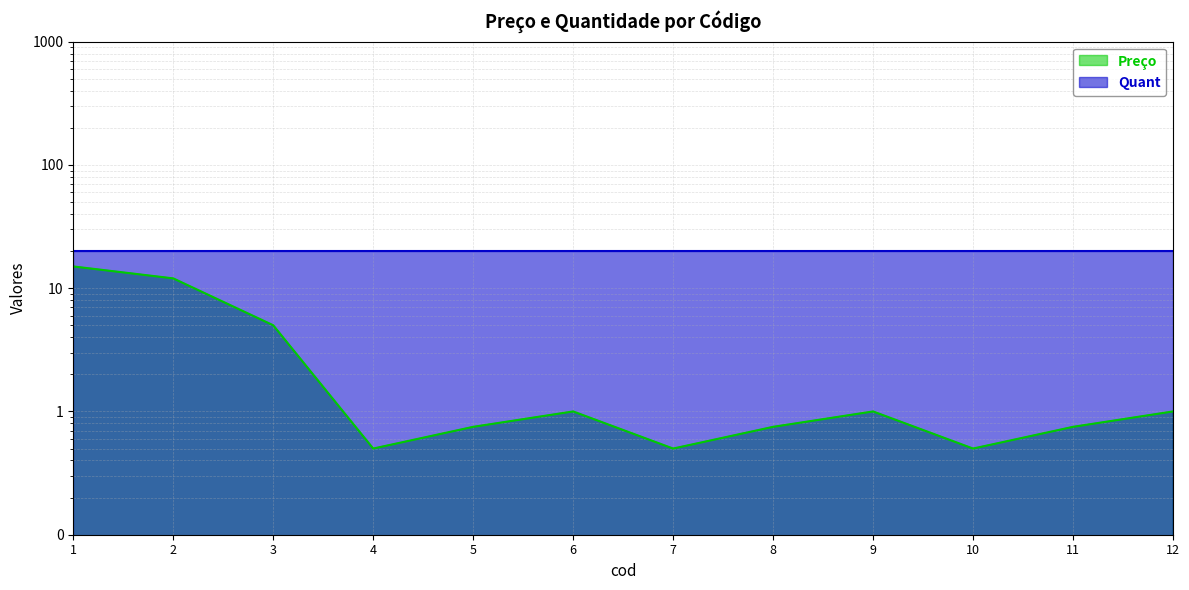

What is the difference between the values at 10 and 12?

0.5